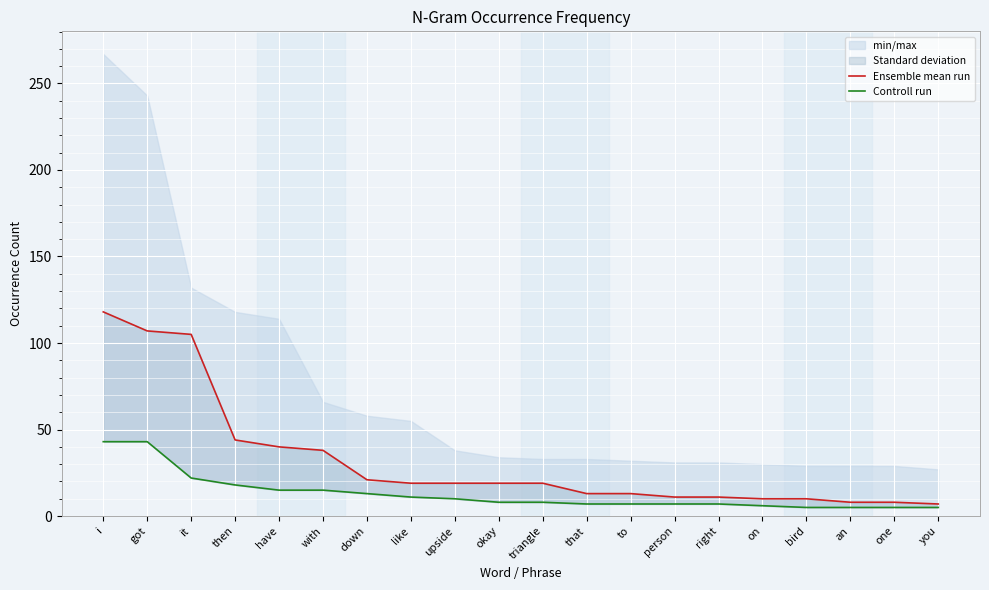

How many categories are shown in the chart?

20